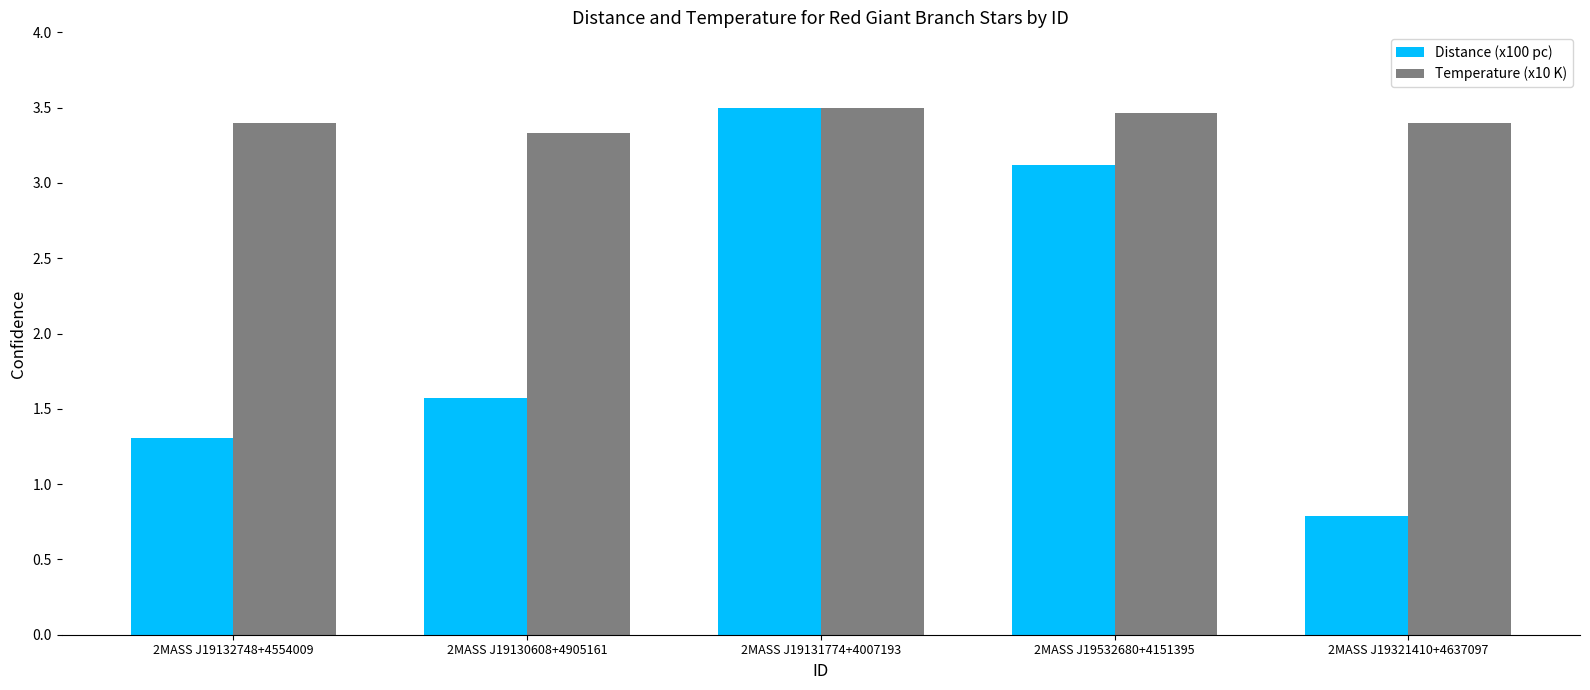

What is the difference between the maximum and second lowest values in the Temperature (x10 K) series?

0.1